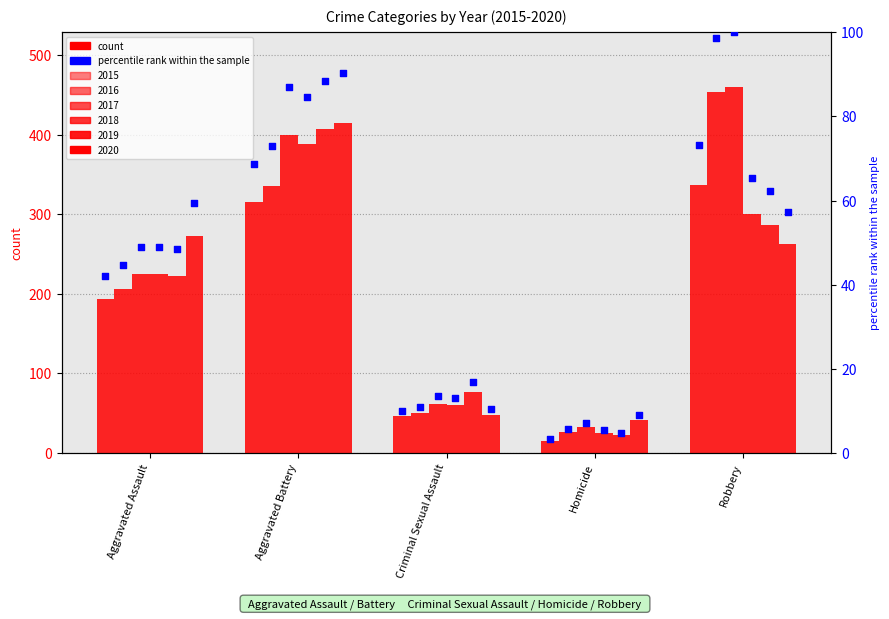

What is the change in value from Aggravated Assault to Homicide?

-38.9